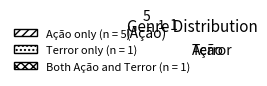

Is the sum of Ação and Terror greater than half?

Yes